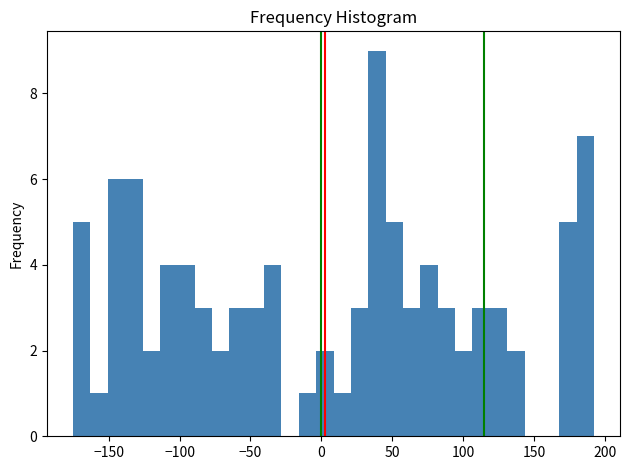

Around what value on the x-axis is the tallest bar? Give the approximate position of its centre, as read against the axis.

40